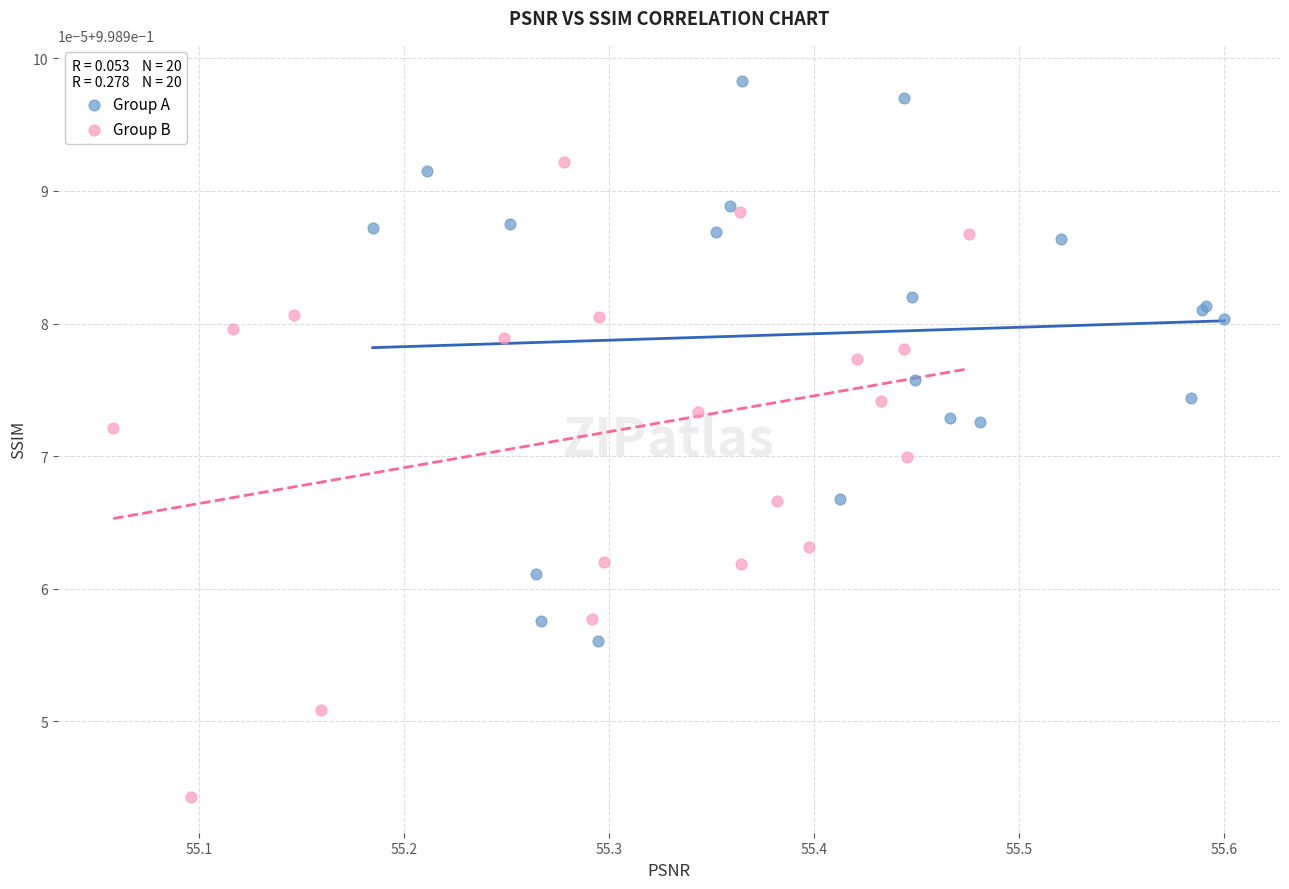

Which series contains the lowest Y value?

Group B